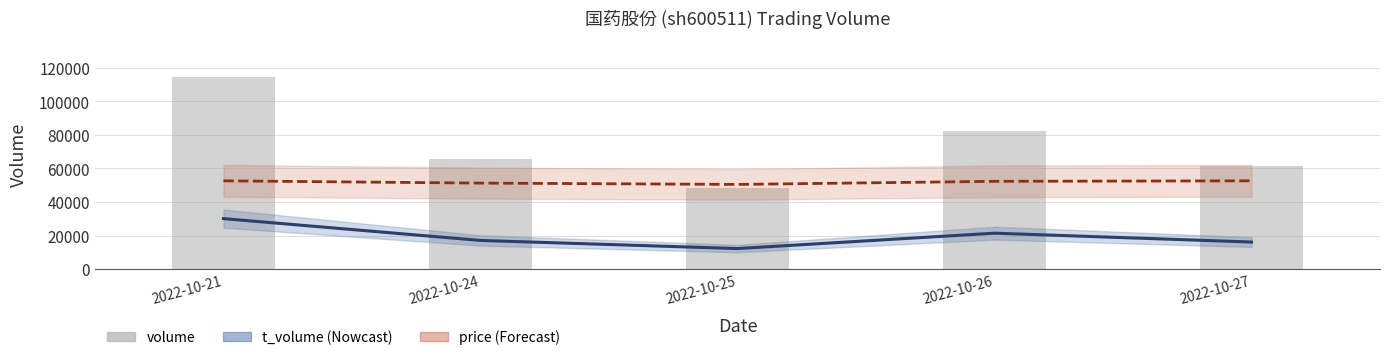

What is the value of the 2nd bar from the left?

65825